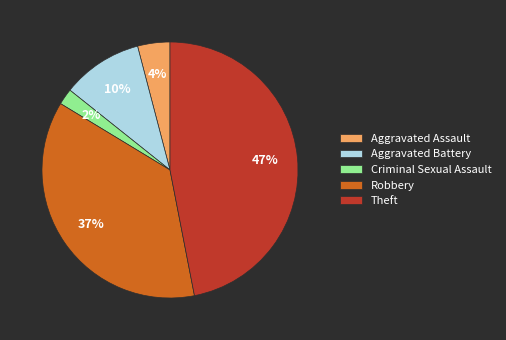

Does Criminal Sexual Assault account for over 50% of the chart?

No